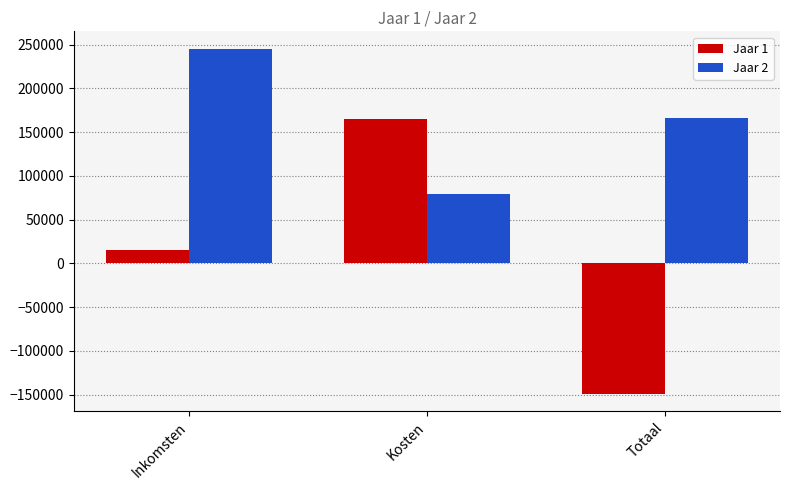

How many values in Jaar 1 are above zero?

2